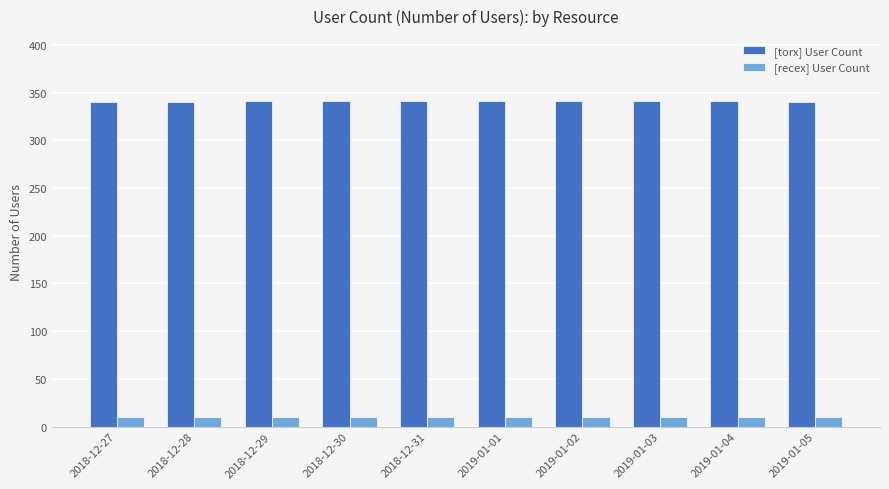

The value of [torx] User Count at 2018-12-28 is 340. True or false?

True